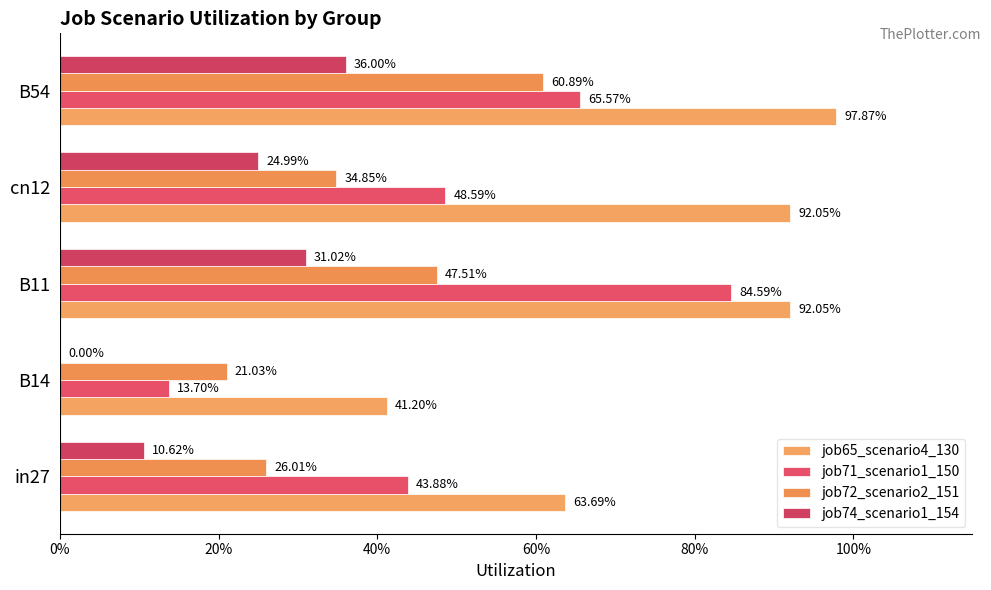

Reading left to right, transcribe all the data shown in this chart.

job65_scenario4_130: 0.6	0.4	0.9	0.9	1.0
job71_scenario1_150: 0.4	0.1	0.8	0.5	0.7
job72_scenario2_151: 0.3	0.2	0.5	0.3	0.6
job74_scenario1_154: 0.1	0.0	0.3	0.2	0.4